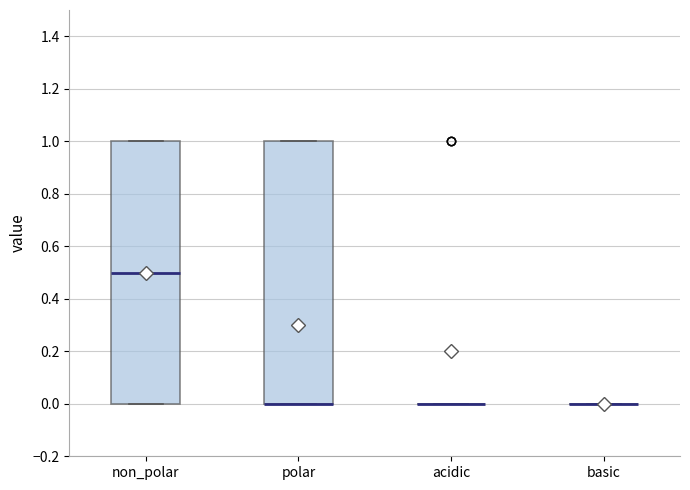

Reading left to right, transcribe this box plot: for each box, give where its median line is, the range the box spans, and where its two whiskers end, as read against the y-axis. The values are not printed on the chart, so give them approximately, as read against the axis.

non_polar: median 0.5, box 0.0 to 1.0, whiskers 0.0 to 1.0
polar: median 0.0 (drawn on the box's lower edge), box 0.0 to 1.0, whiskers 0.0 to 1.0
acidic: box collapsed to a line at 0.0, whiskers 0.0 to 0.0
basic: box collapsed to a line at 0.0, whiskers 0.0 to 0.0